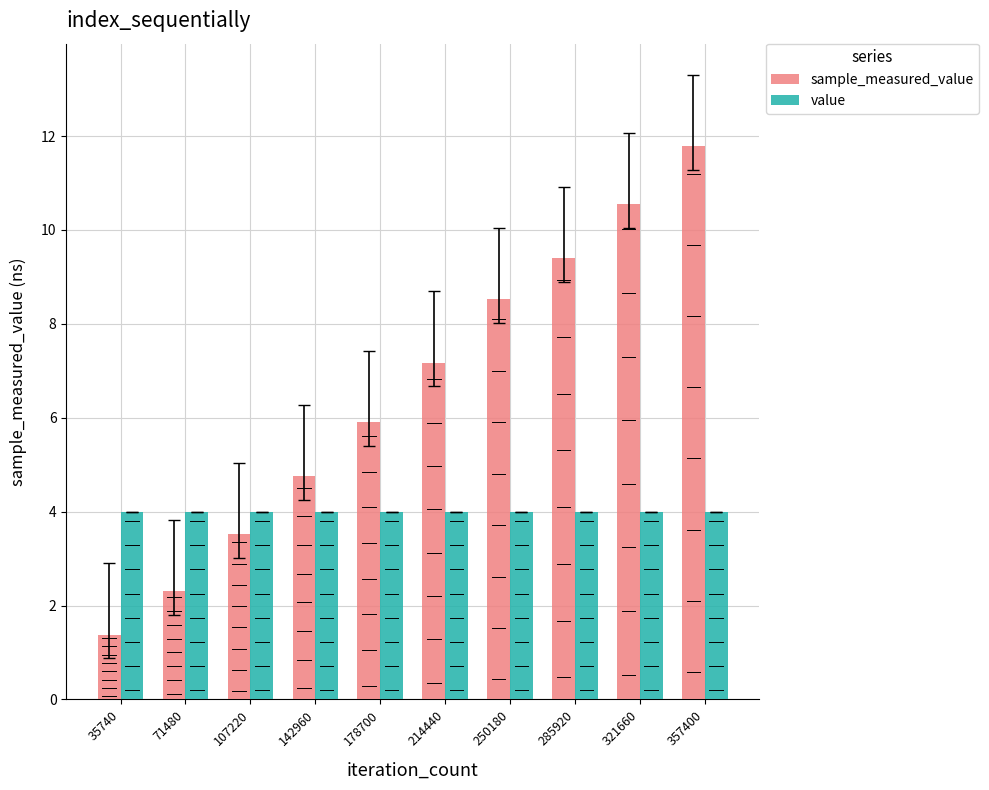

Which series changed the most between 35740 and 71480?

sample_measured_value